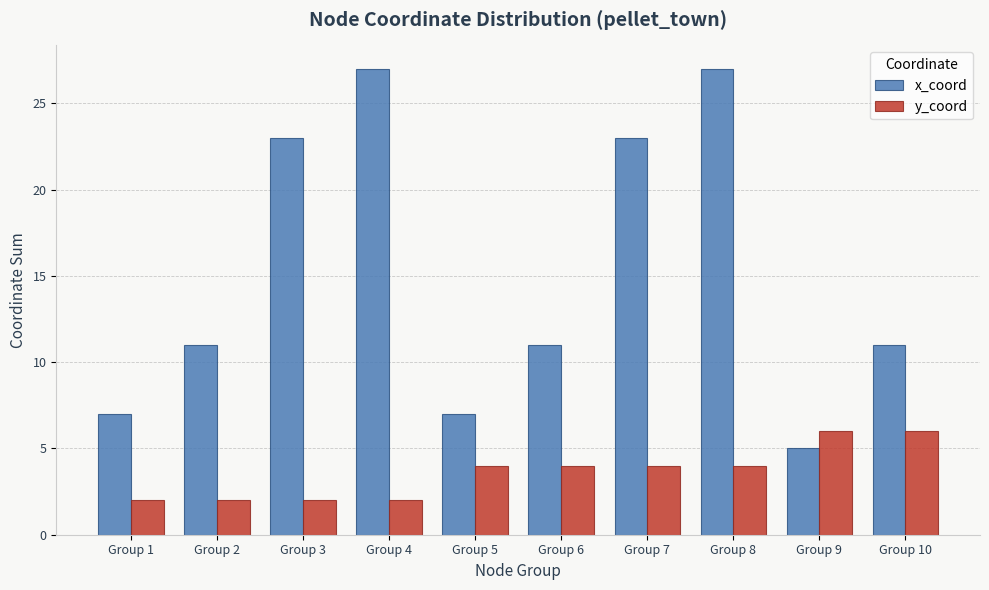

Which series changed the most between Group 9 and Group 10?

x_coord